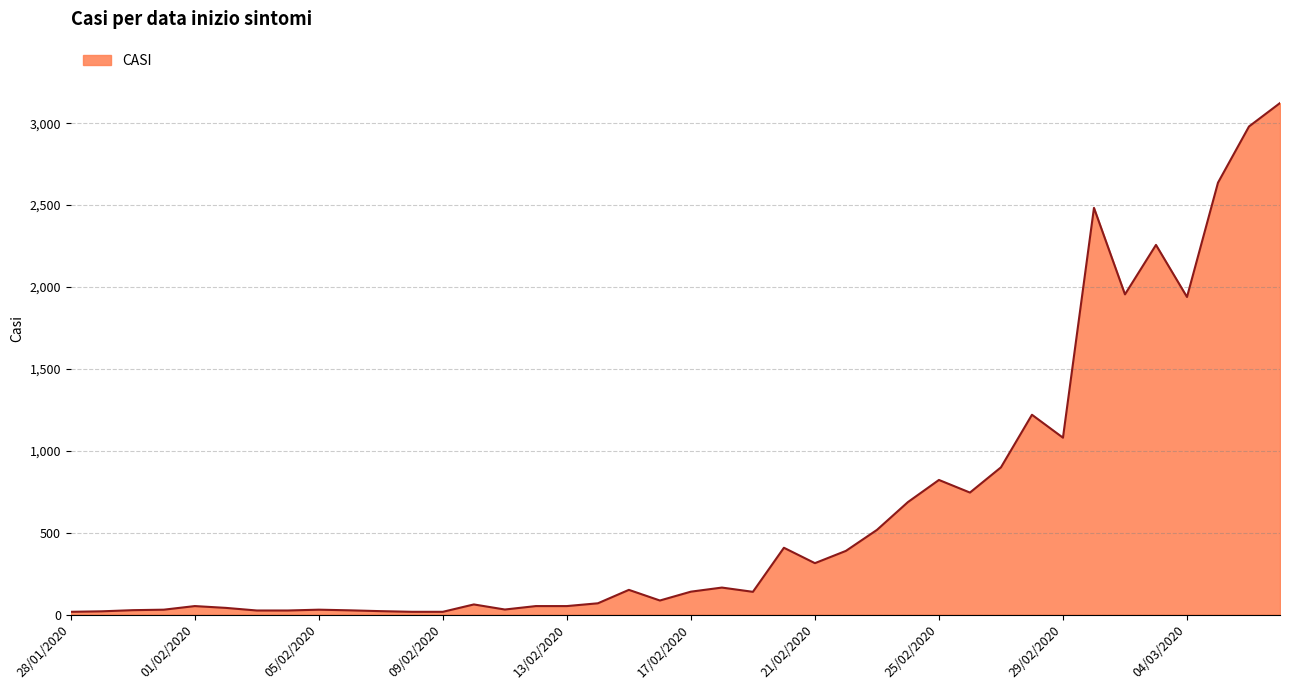

What is the maximum value shown in the chart?

3123